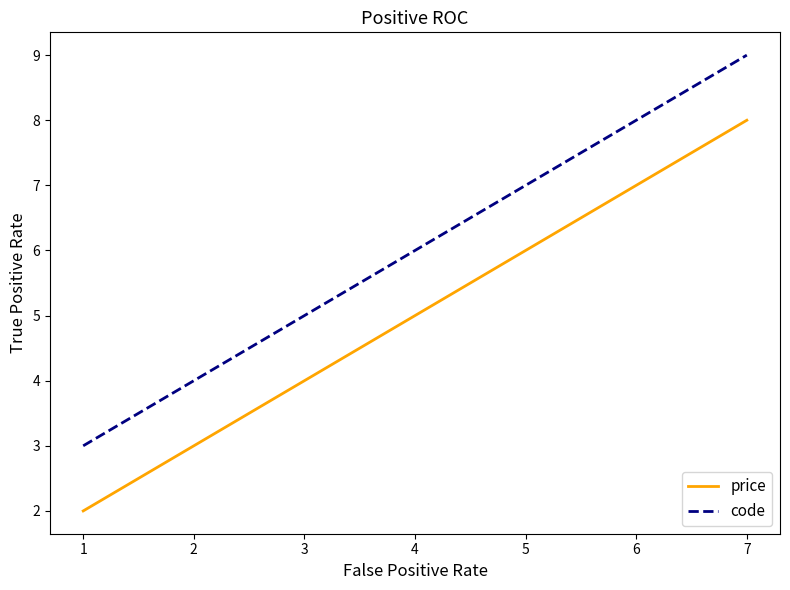

Reading left to right, what are all the values shown in this chart?

price: 2	5	8
code: 3	6	9